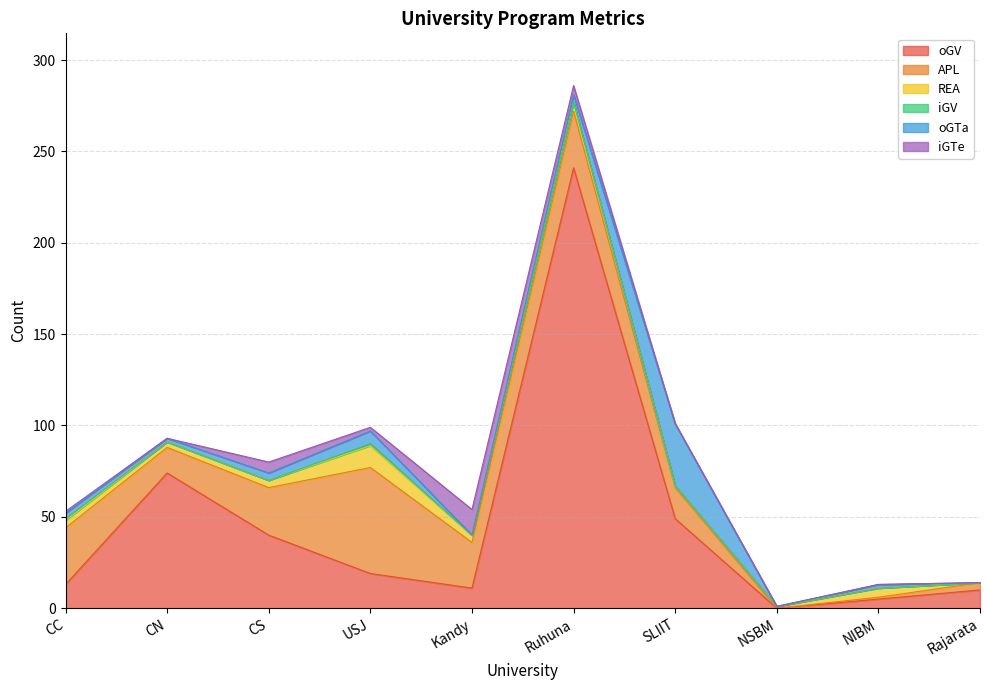

In REA, how many points are lower than both neighbors (excluding endpoints)?

2